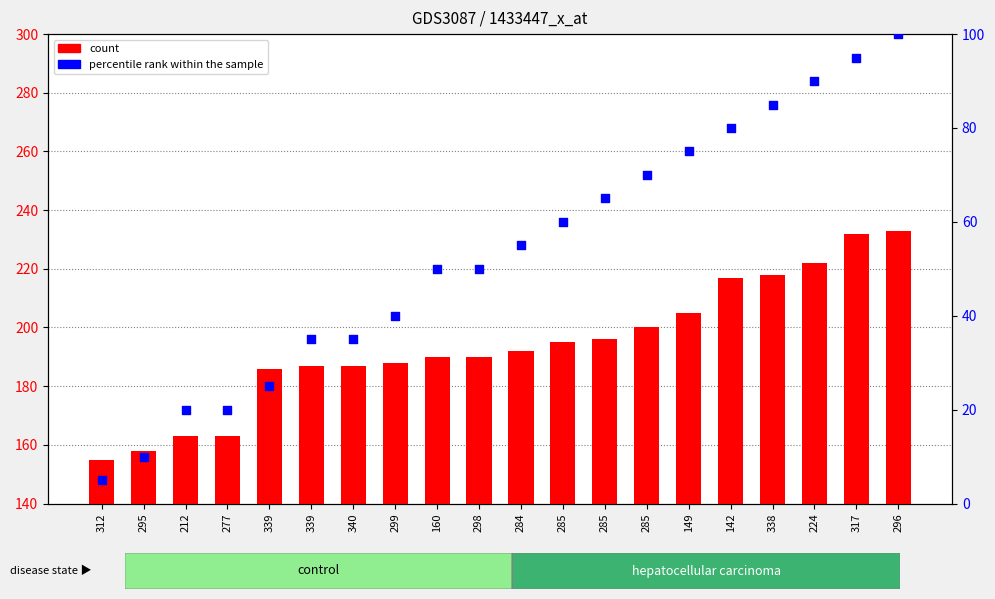

At how many categories does at least one series exceed 164?

16